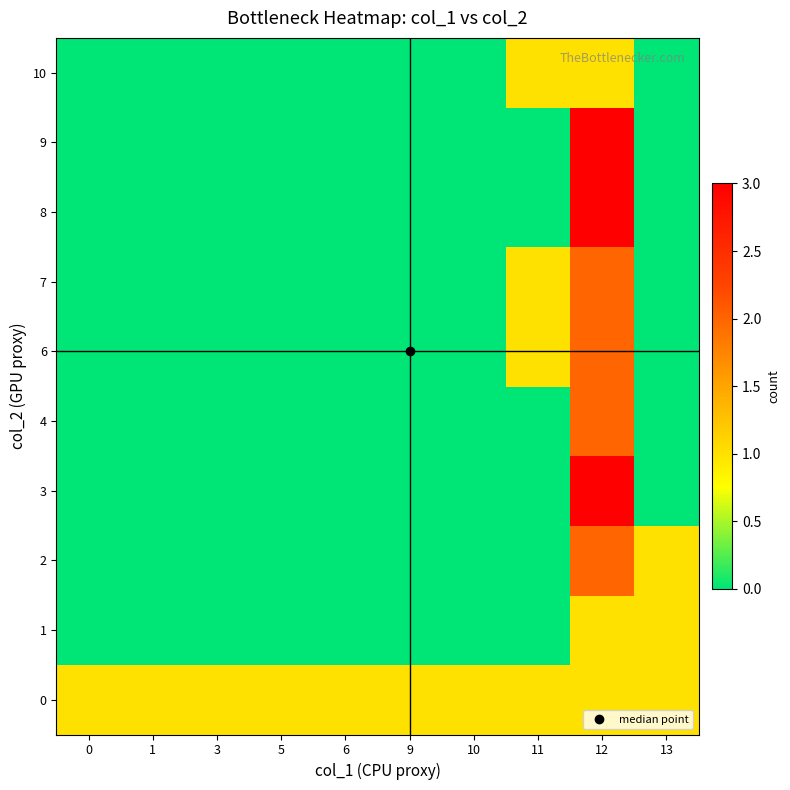

Which series changed the most between 1 and 6?

row_0